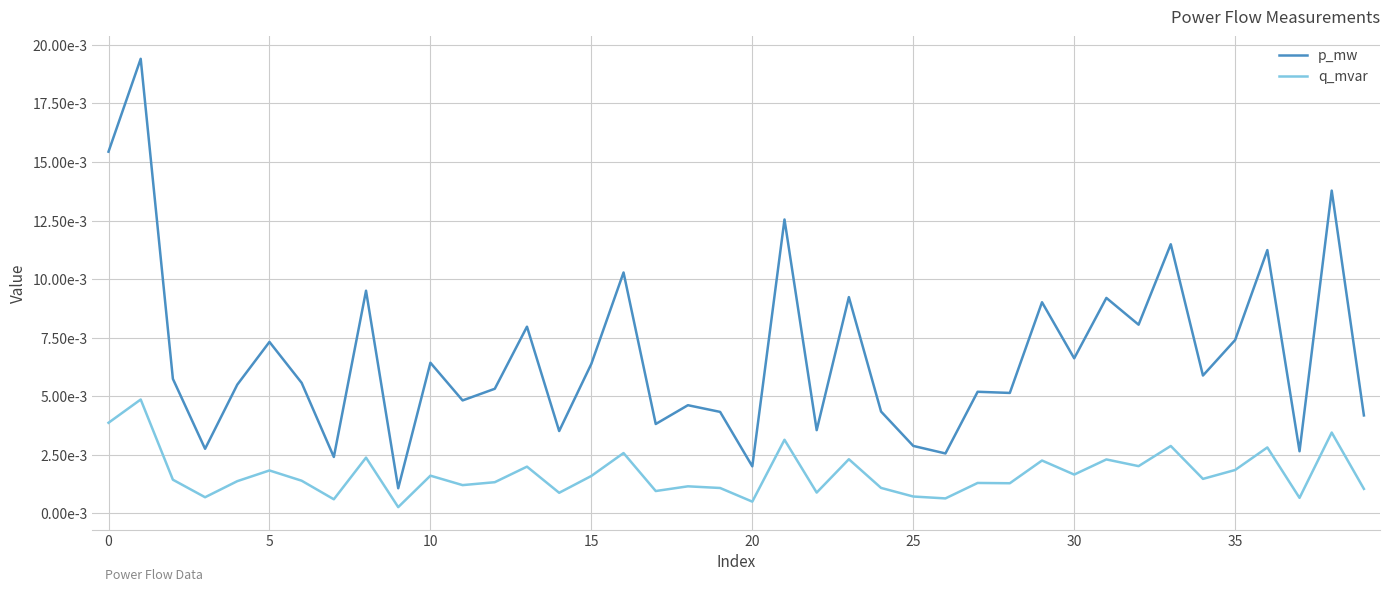

What is the sum of all p_mw values?

0.3